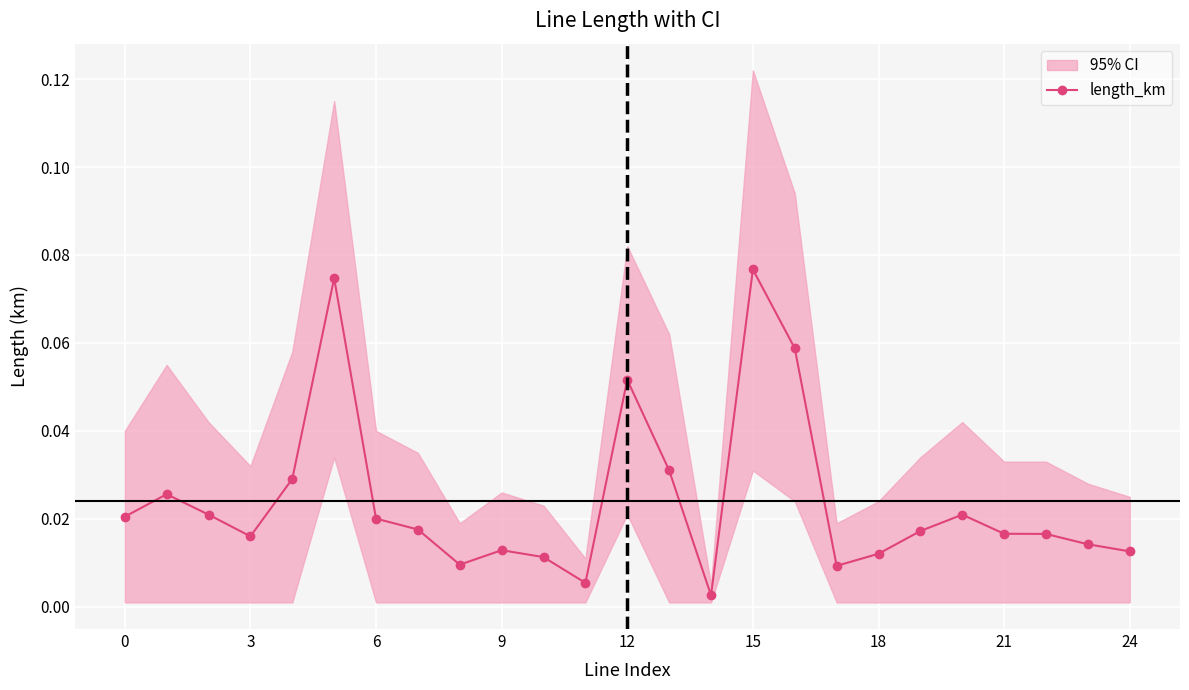

Reading left to right, transcribe all the data shown in this chart.

0.0	0.0	0.0	0.0	0.0	0.1	0.0	0.0	0.0	0.0	0.0	0.0	0.1	0.0	0.0	0.1	0.1	0.0	0.0	0.0	0.0	0.0	0.0	0.0	0.0